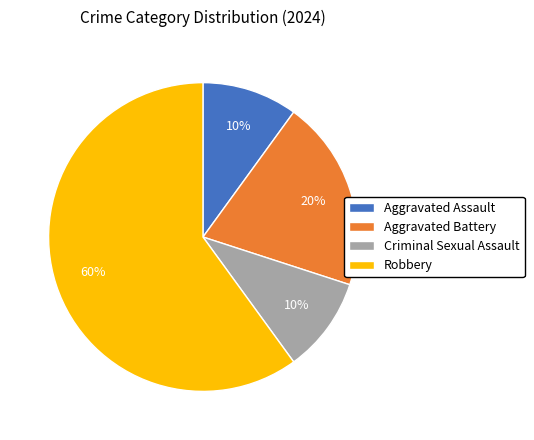

Does any single category account for the majority?

Yes